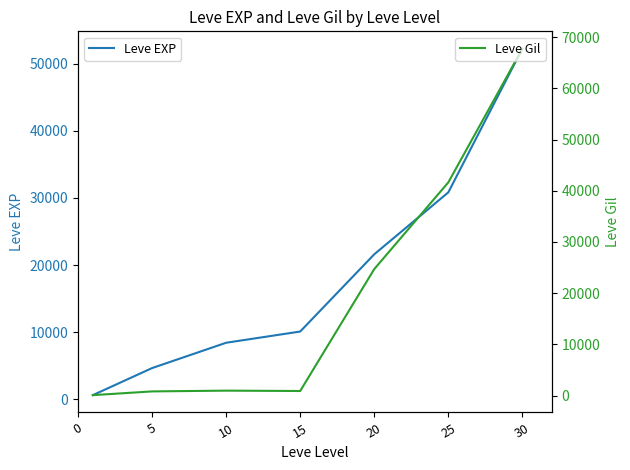

How many data points in Leve Gil are less than 990?

3